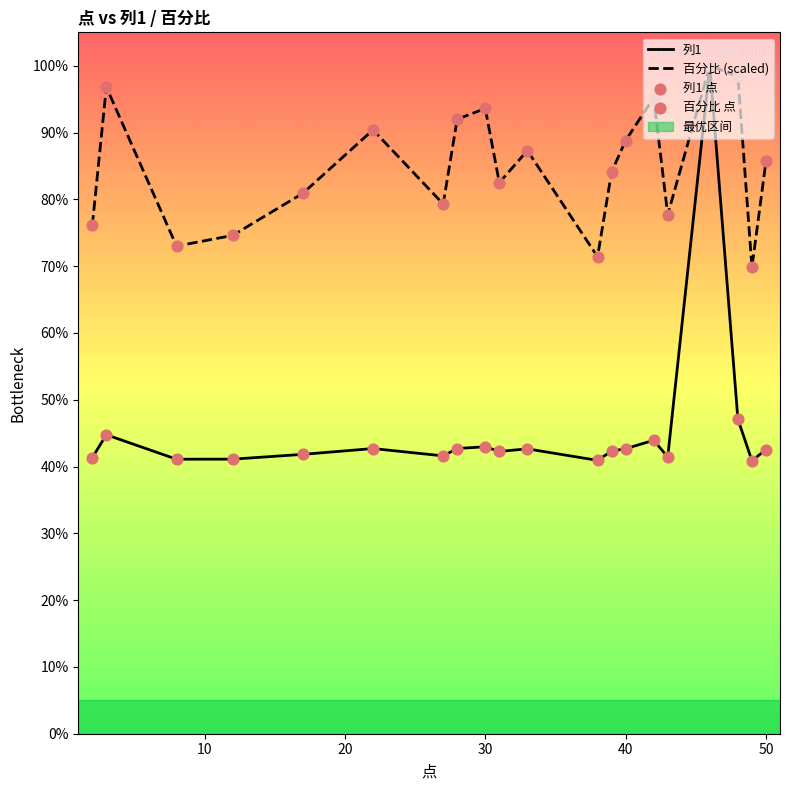

Which series reaches the maximum Y coordinate?

列1